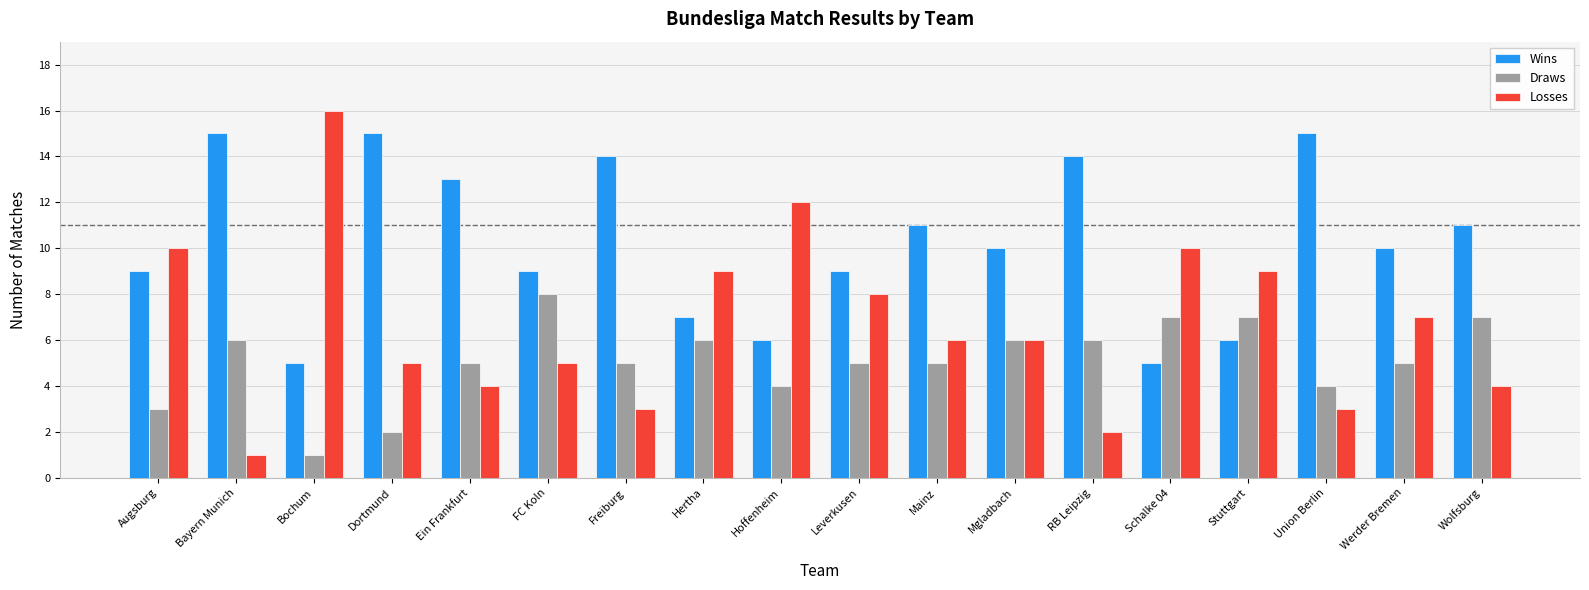

Is it true that Losses equals 5 at FC Koln?

True